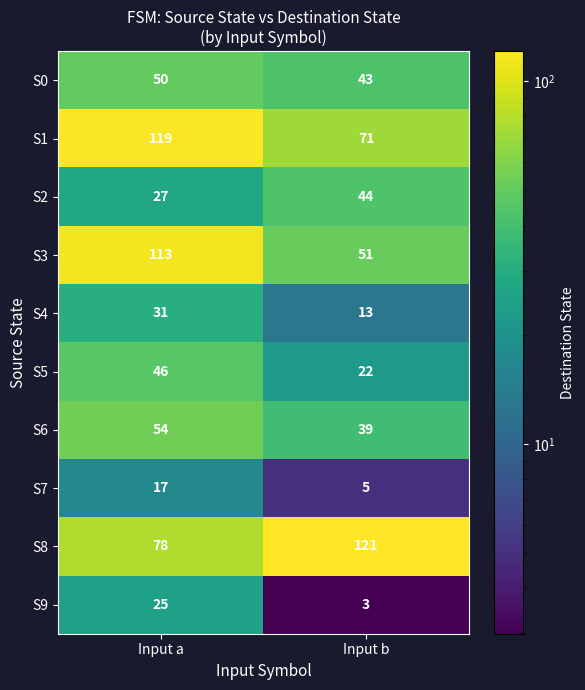

How many data points does each series have?

2